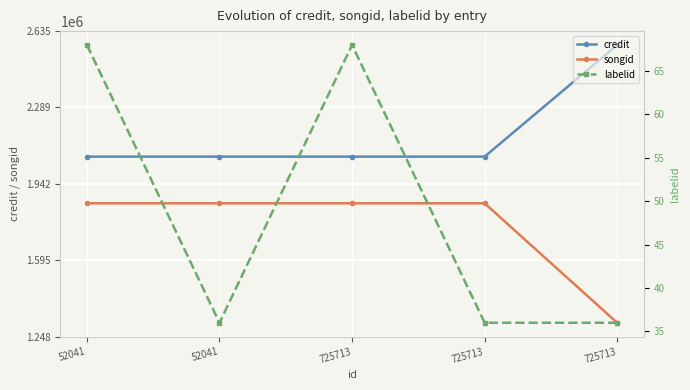

What are all the series names shown in the legend?

credit, songid, labelid